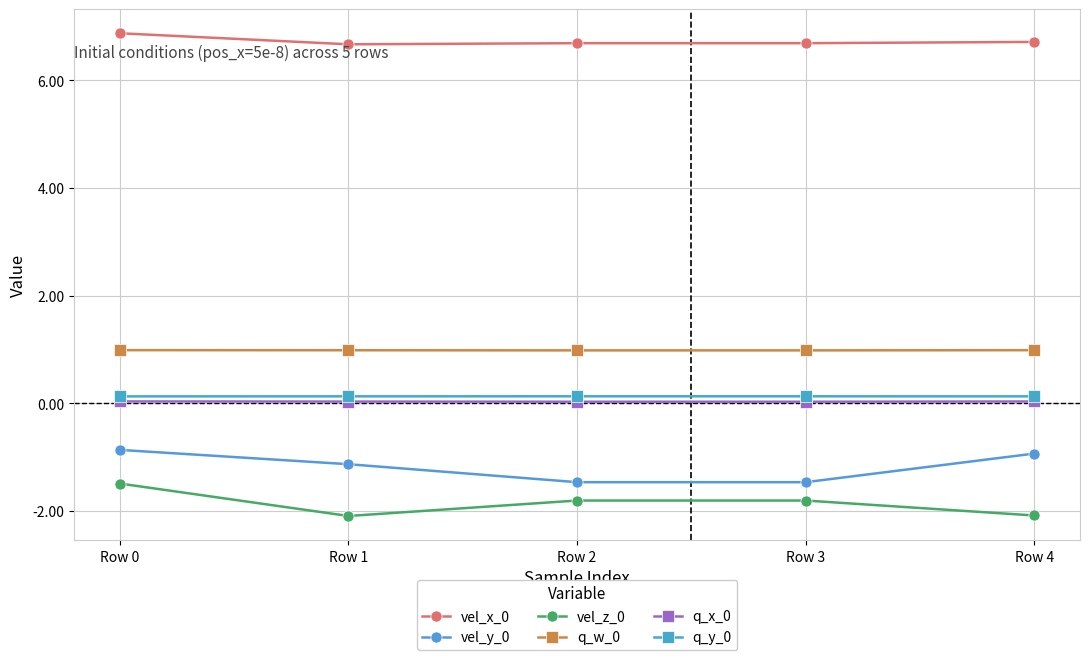

What is the maximum value shown in the chart?

6.9